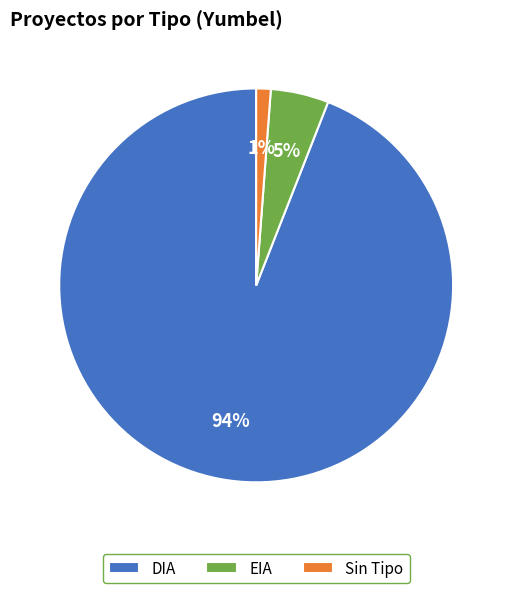

Is it true that Sin Tipo is 14% of the pie?

False